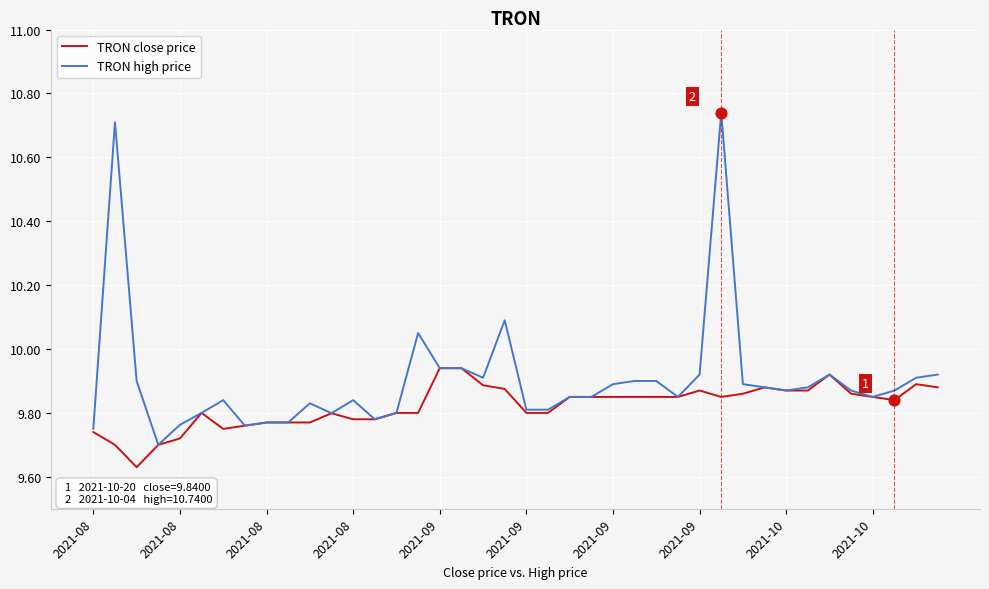

Which series has the largest total across all categories?

TRON high price